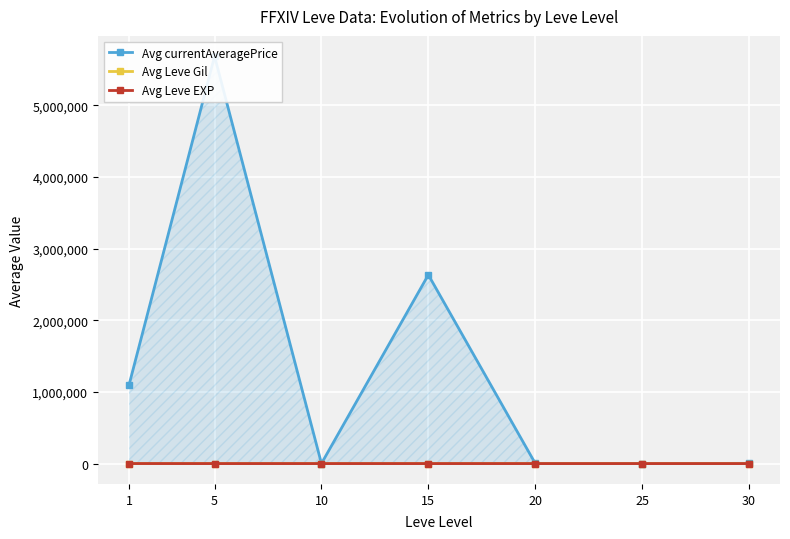

The value of Avg Leve Gil at 15 is 137.7. True or false?

False